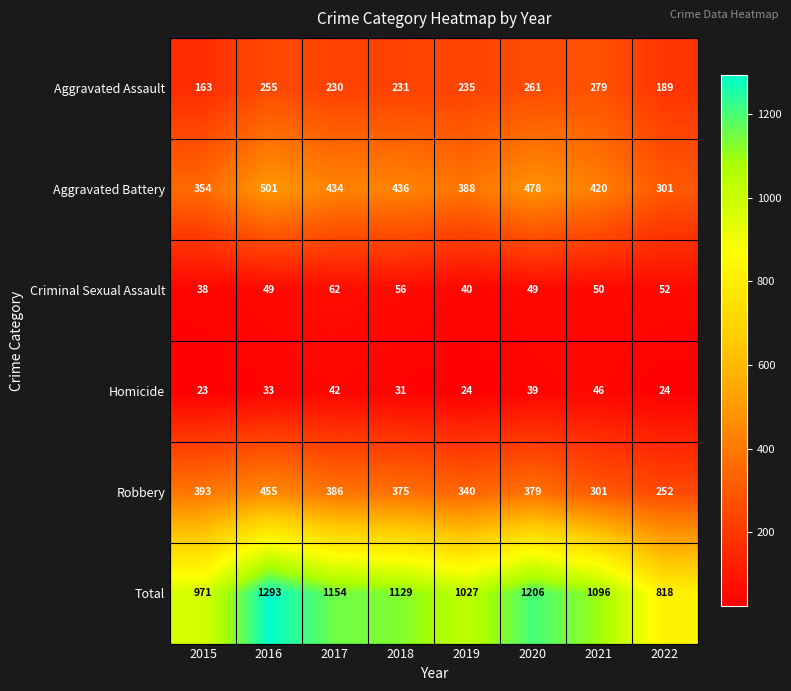

Which category has the highest value across all series?

2016